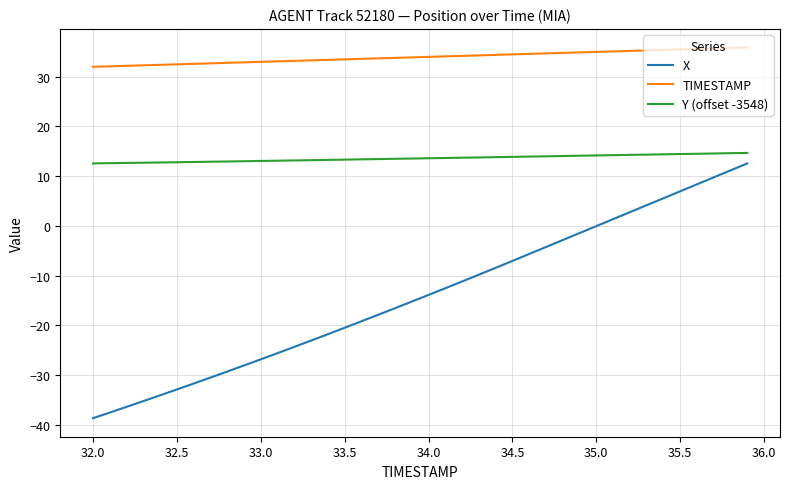

True or false: Y (offset -3548) and X cross at least once.

False